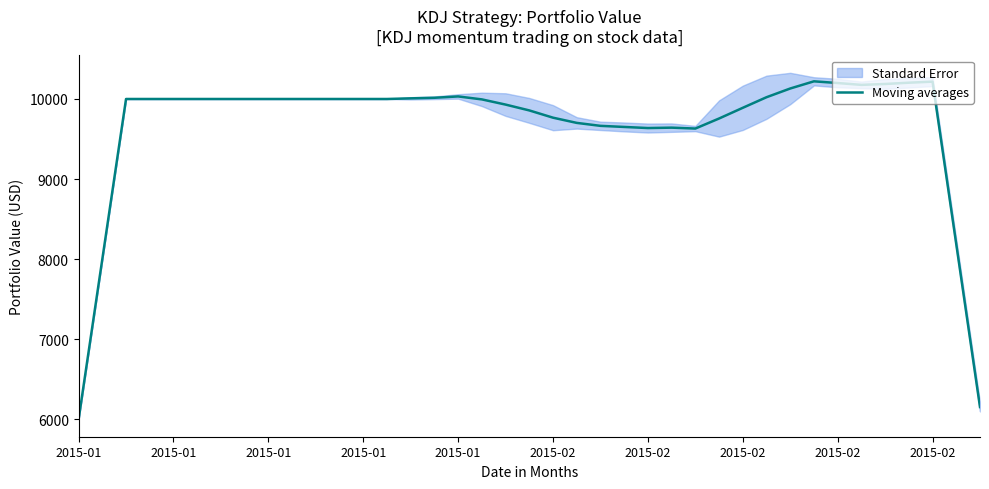

What is the minimum value shown in the chart?

6000.0